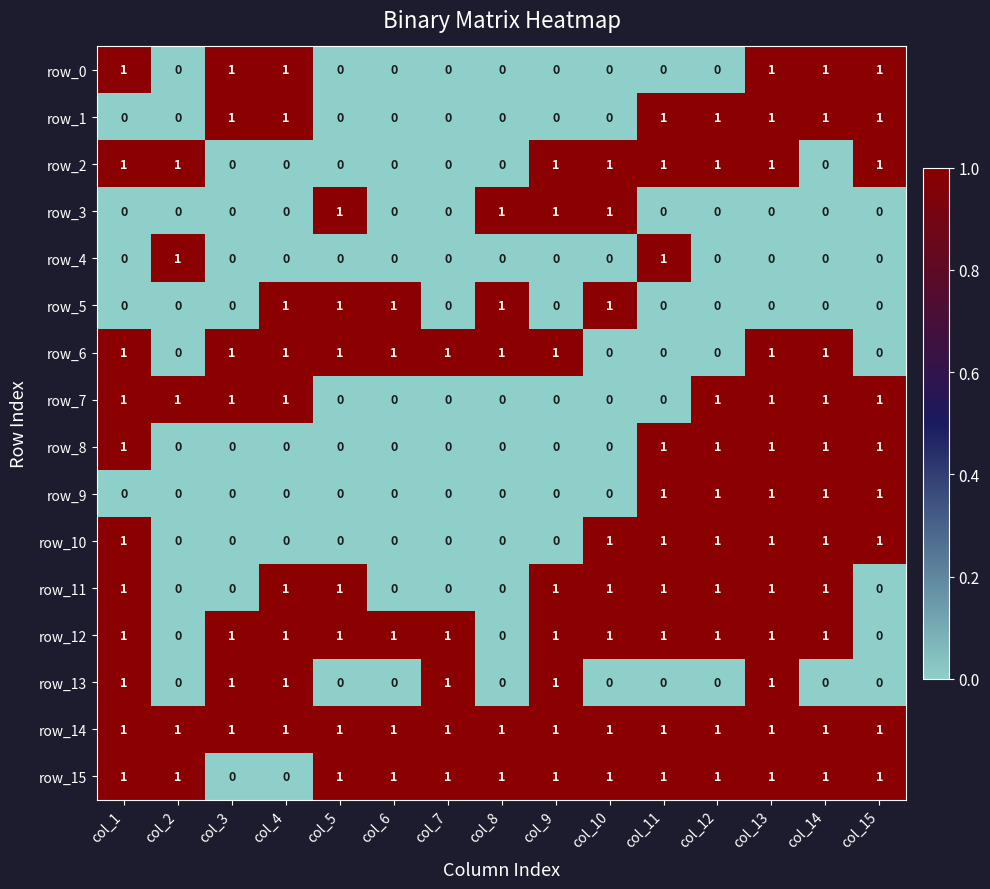

How many values in row_15 are above zero?

13